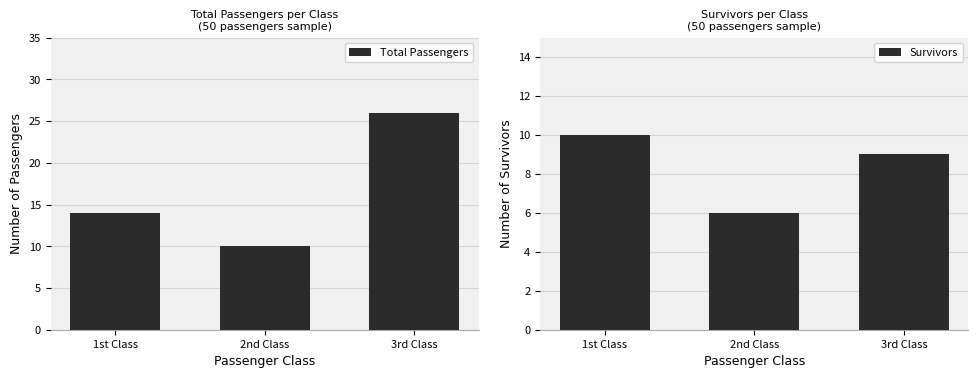

Read the Survivors value at 3rd Class.

9